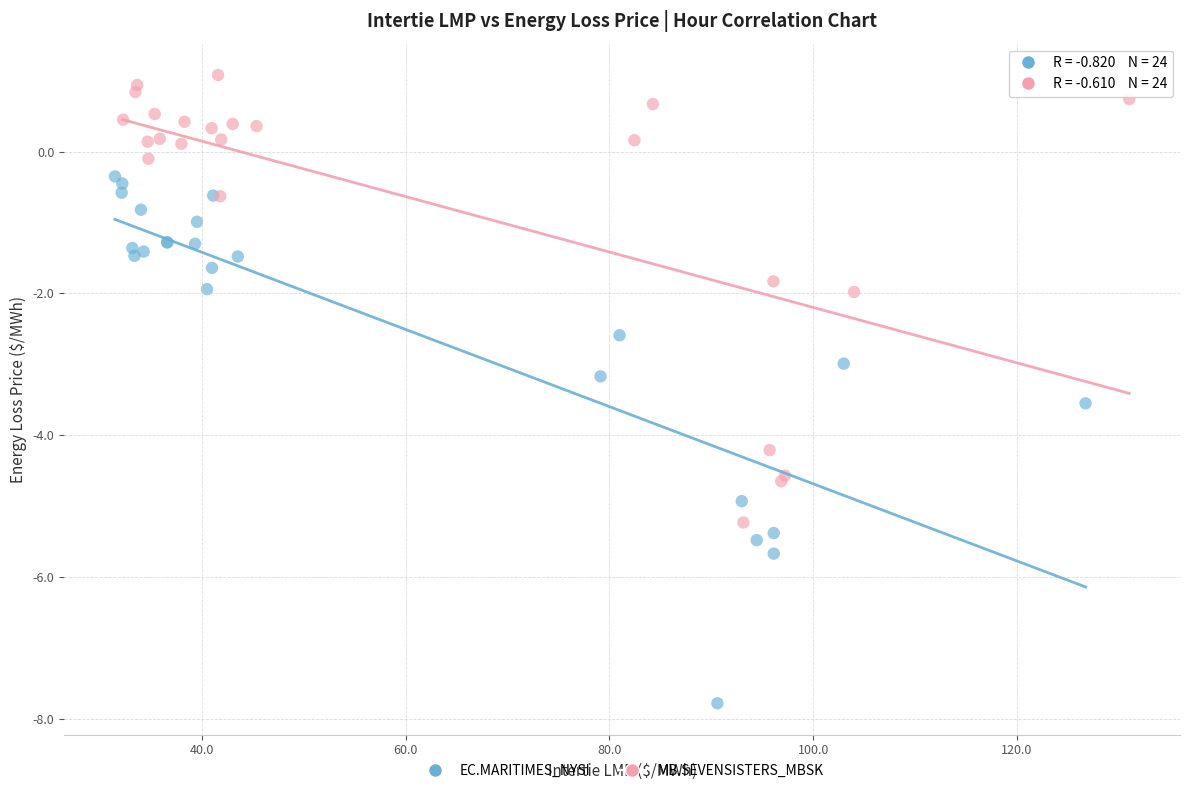

Which series contains the lowest Y value?

EC.MARITIMES_NYSI